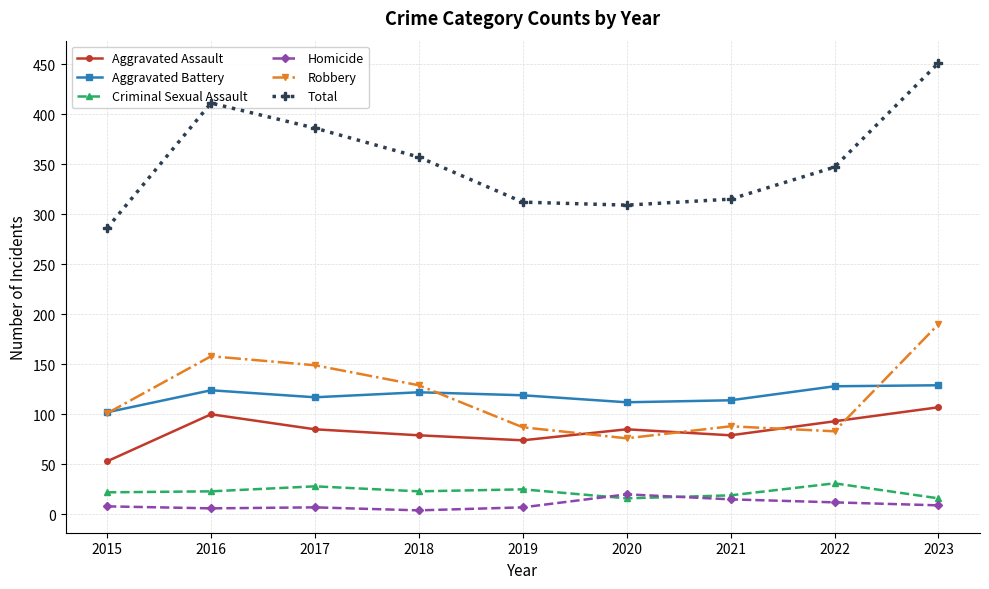

Which category has the highest value across all series?

2023